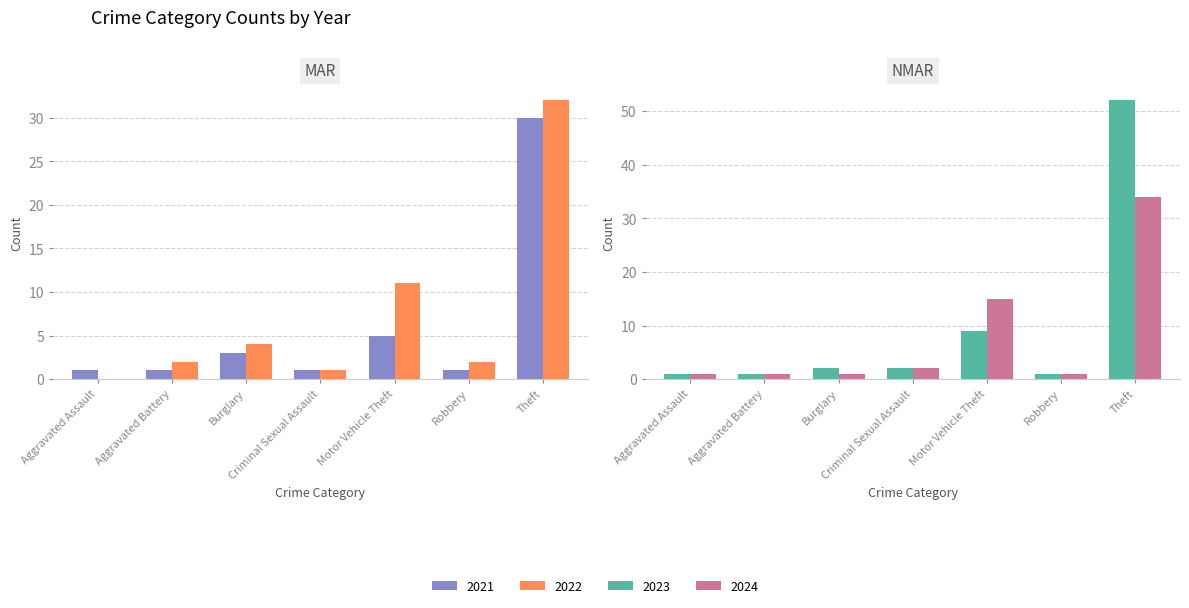

Between Theft and Robbery, which is larger?

Theft